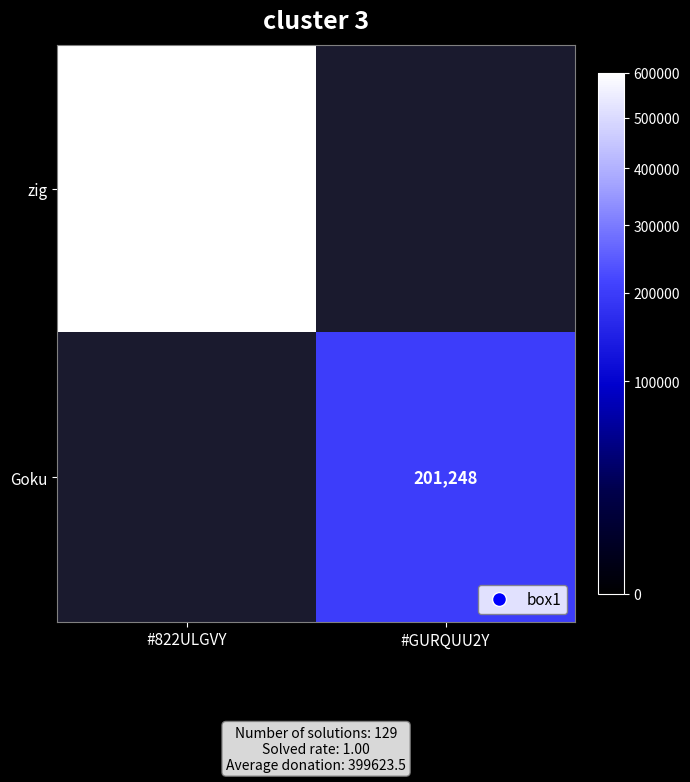

Is it true that zig equals 597999 at #822ULGVY?

True